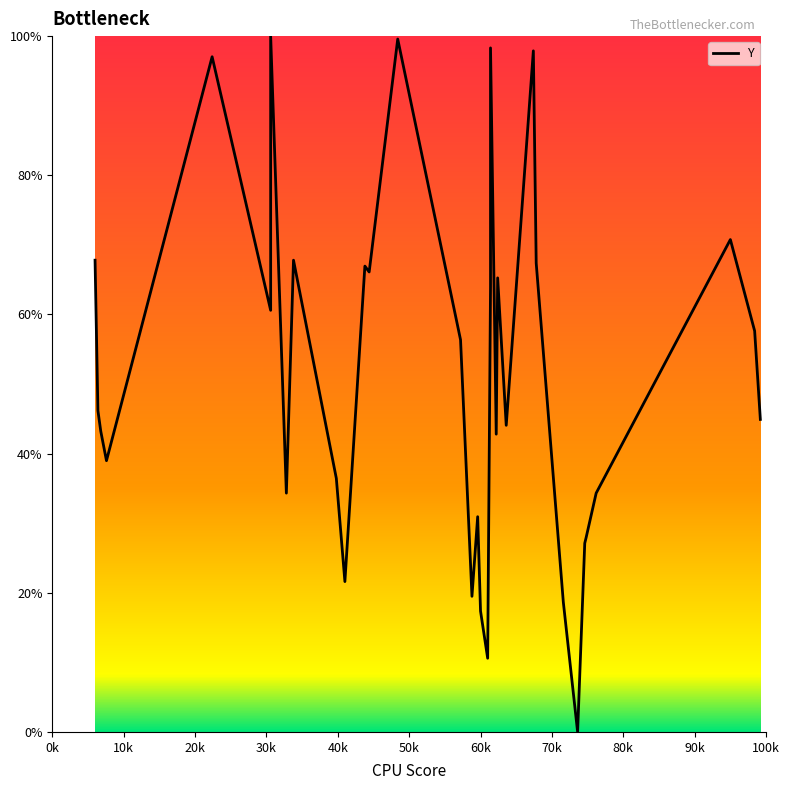

What is the difference between the maximum and second lowest values?

89.4